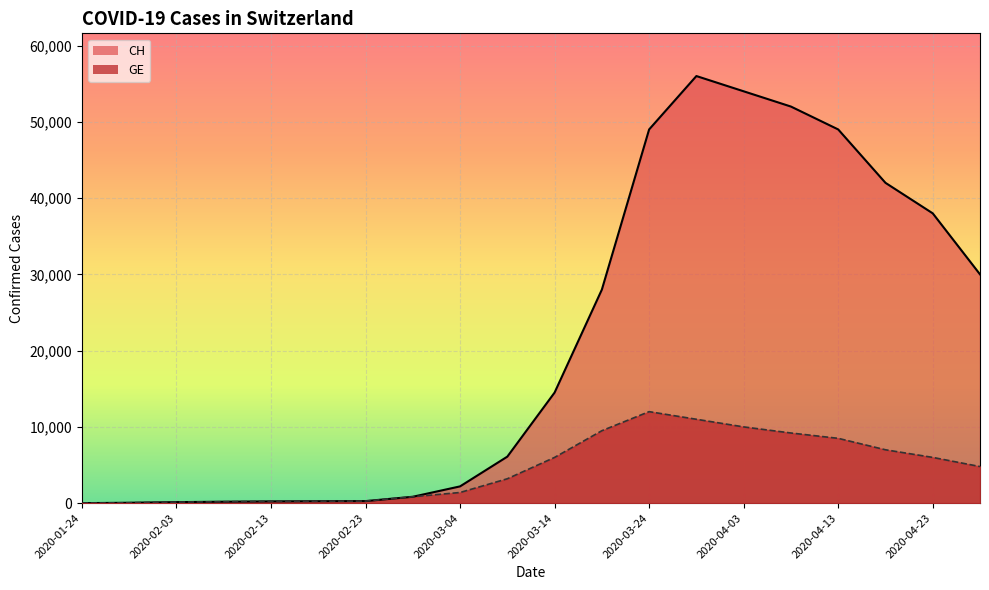

What is the sum of the CH values at 2020-04-03 and 2020-02-18?

54255